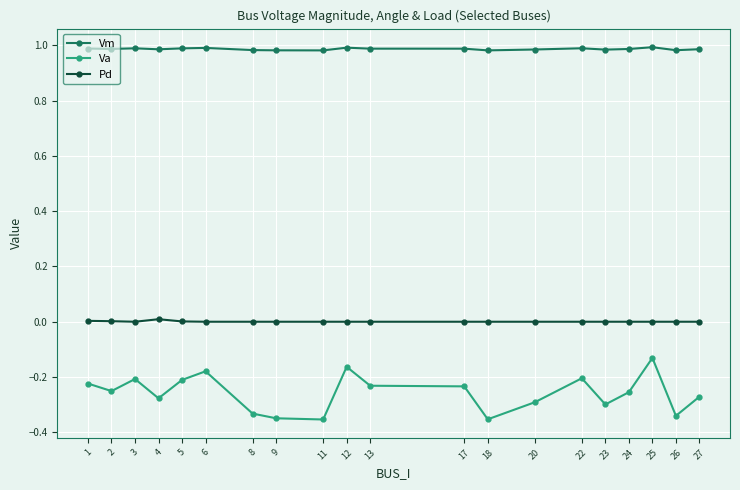

What are all the series names shown in the legend?

Vm, Va, Pd